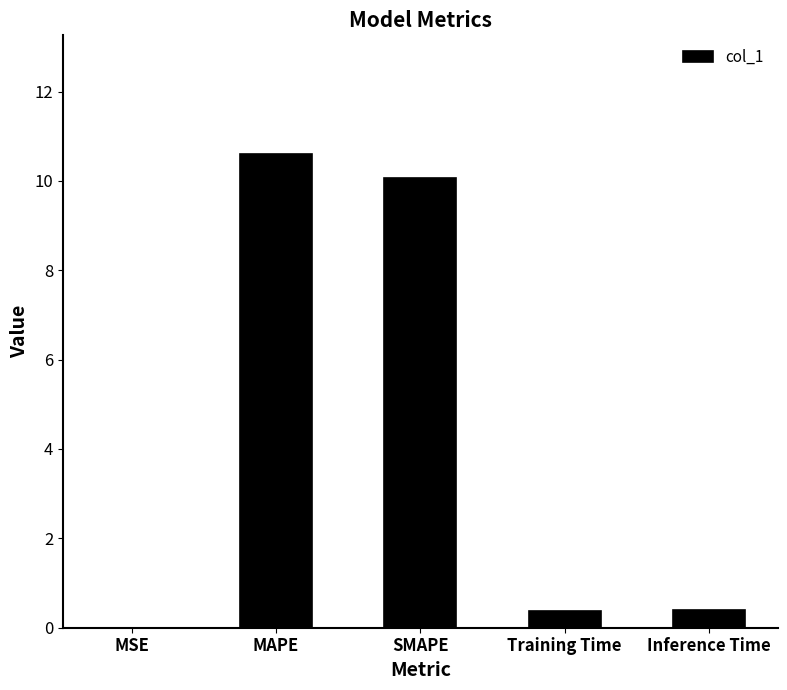

What is the change in value from MAPE to Training Time?

-10.2